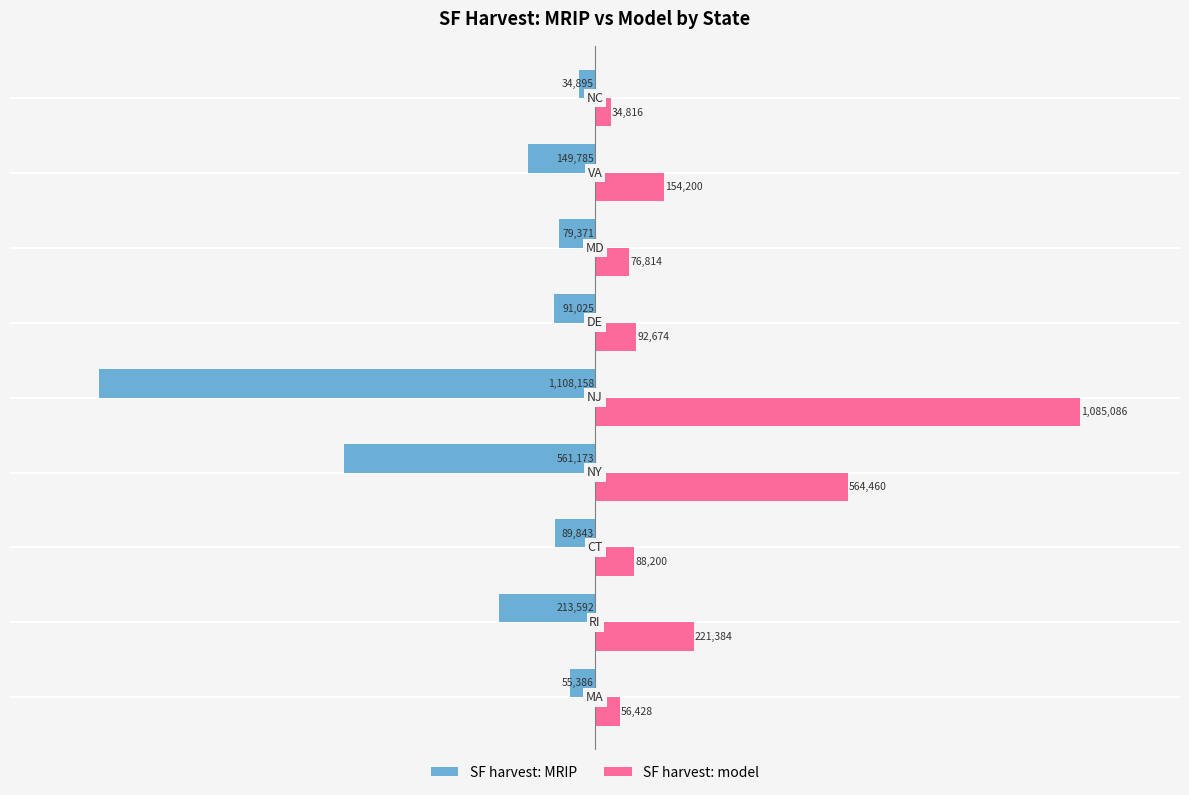

What is the average value of the SF harvest: MRIP series?

-264803.1